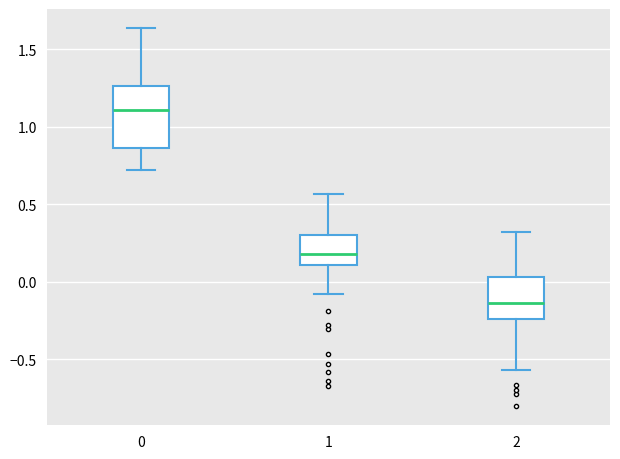

Reading left to right, read every box against the y-axis: the position of its median line, the range the box covers, and the ends of its whiskers. The values are not printed on the chart, so give them approximately, as read against the axis.

0: median 1.10, box 0.85 to 1.25, whiskers 0.70 to 1.65
1: median 0.20, box 0.10 to 0.30, whiskers -0.10 to 0.55
2: median -0.15, box -0.25 to 0.05, whiskers -0.55 to 0.30